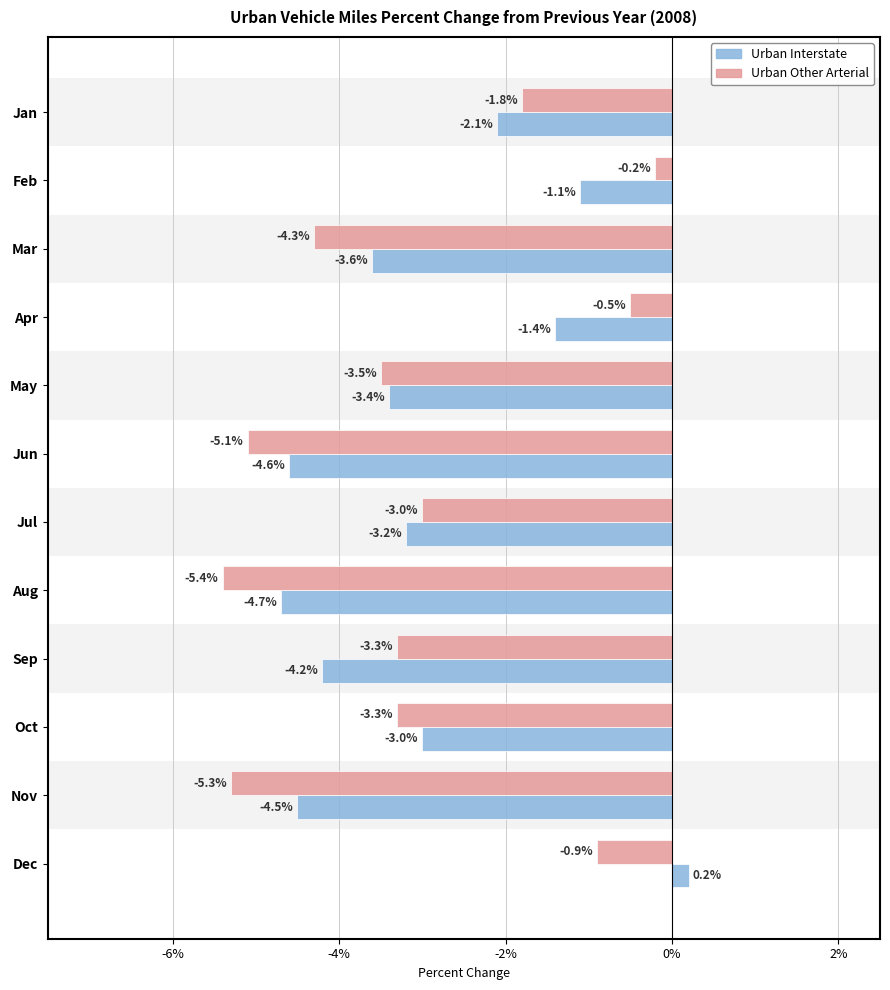

At which category is the sum across all series the highest?

Dec